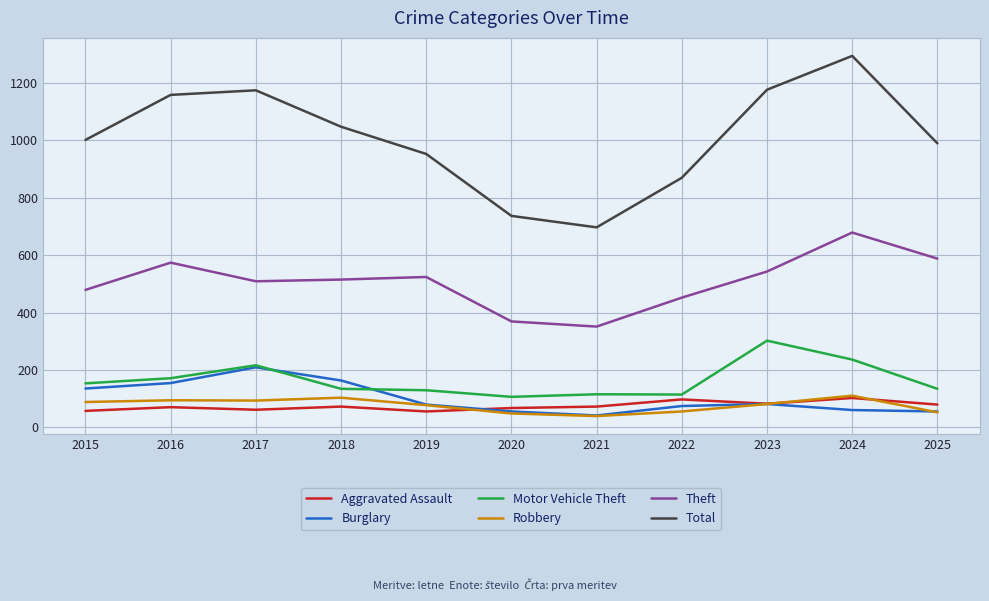

What is the spread (max minus min) of values at 2020?

689